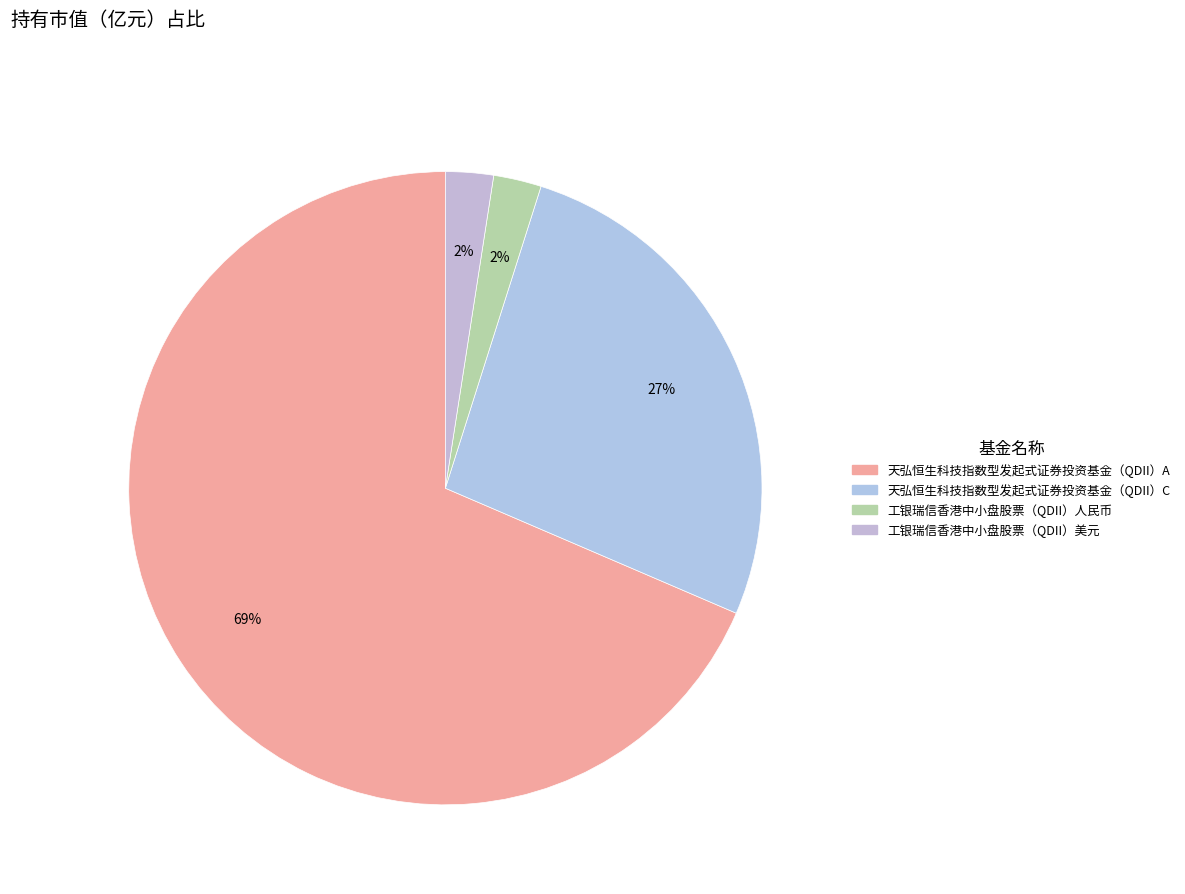

Combined, what portion of the pie is 工银瑞信香港中小盘股票（QDII）人民币 and 工银瑞信香港中小盘股票（QDII）美元?

4.9%